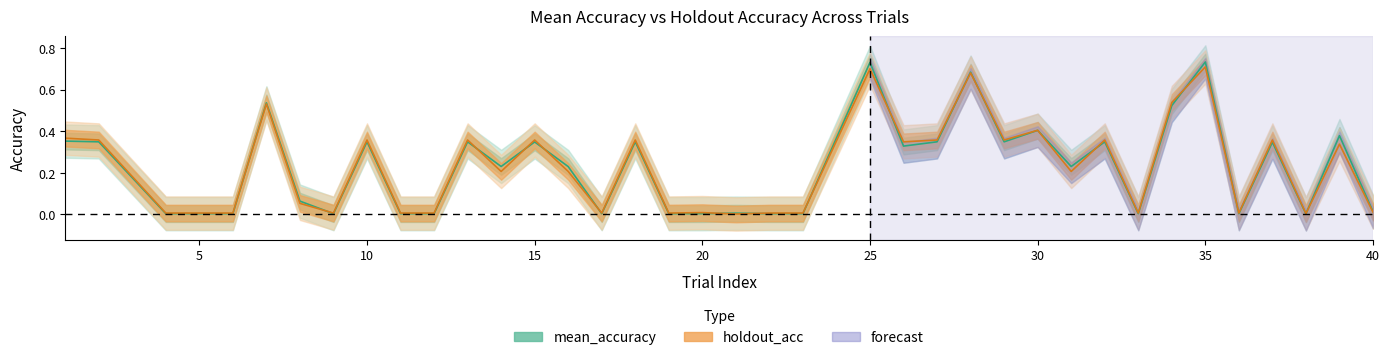

At which category does mean_accuracy reach its first local valley?

9